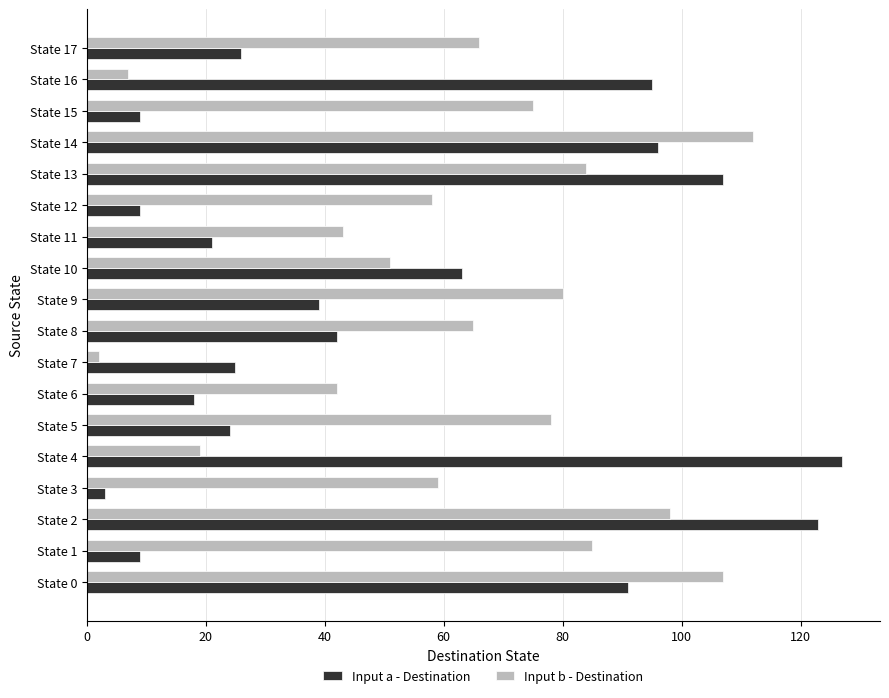

What is the sum of all Input b - Destination values?

1131